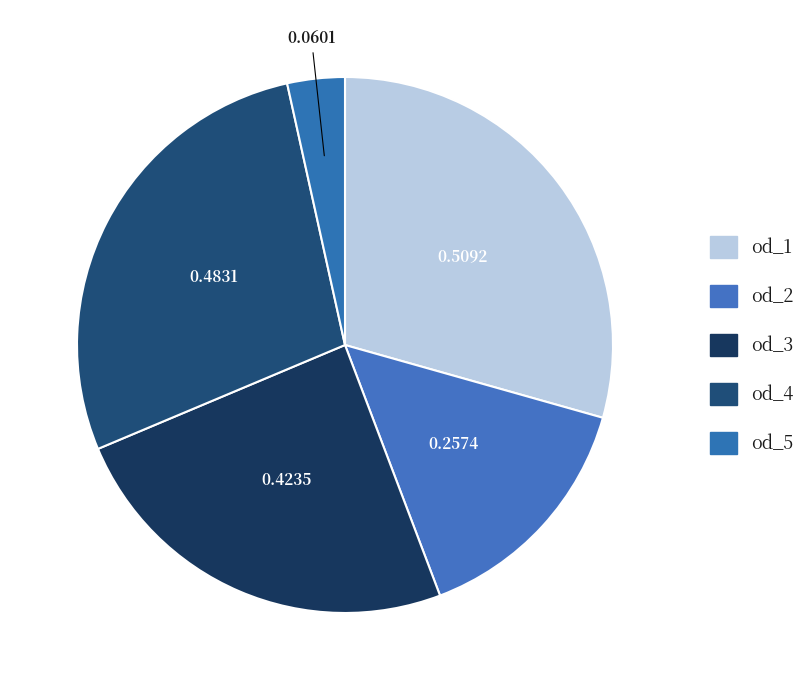

To the nearest percent, what is the average slice percentage?

20%